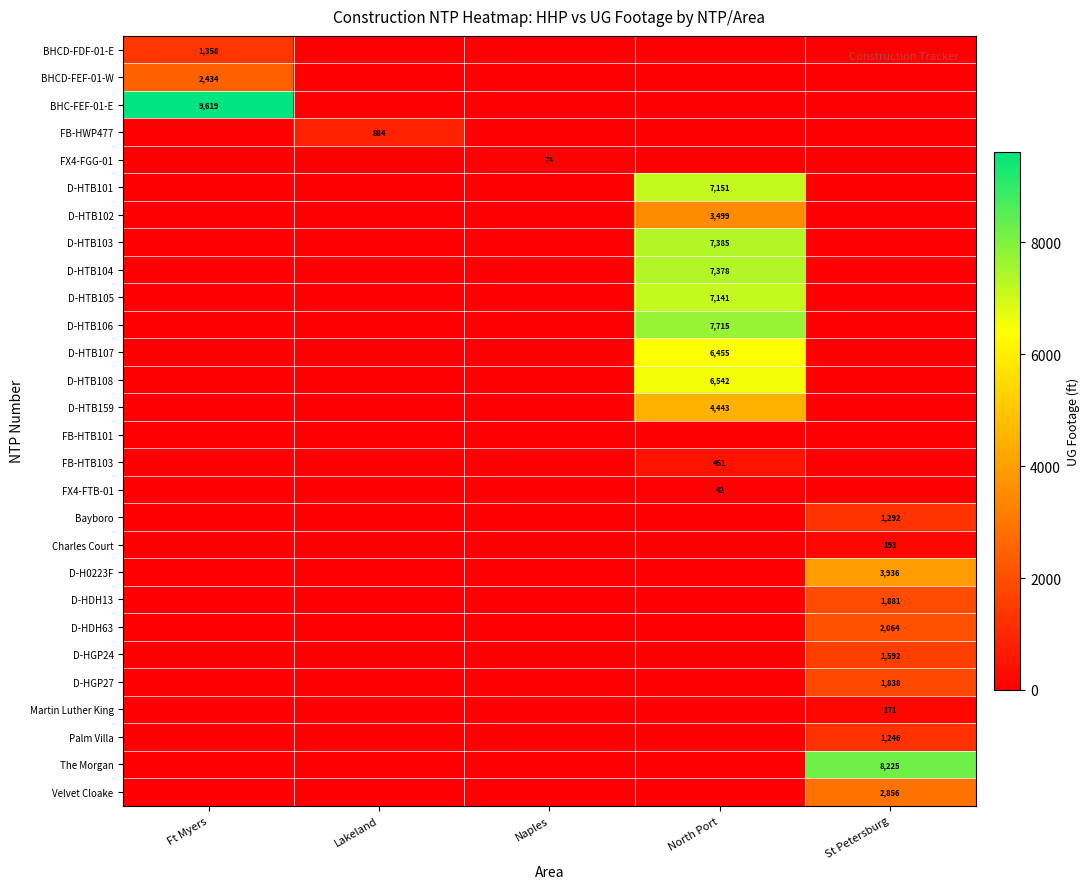

The value of FX4-FTB-01 at North Port is 27. True or false?

False